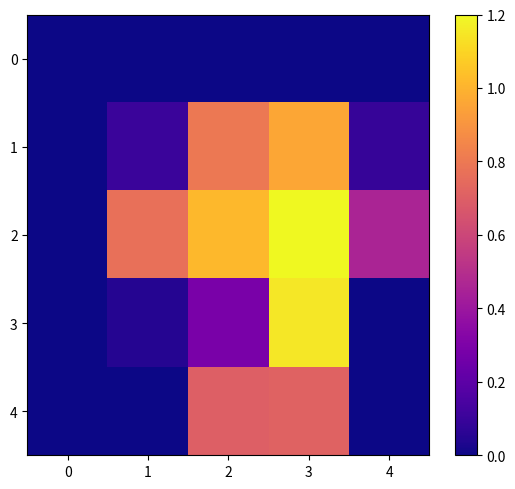

Which series changed the most between 1 and 4?

2